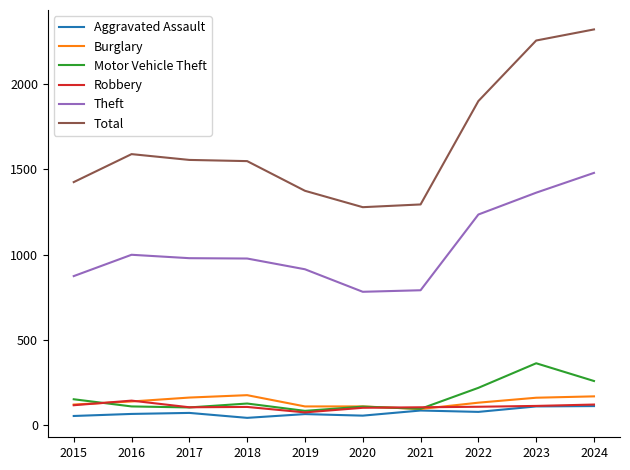

What is the total value across all series at 2019?

2622